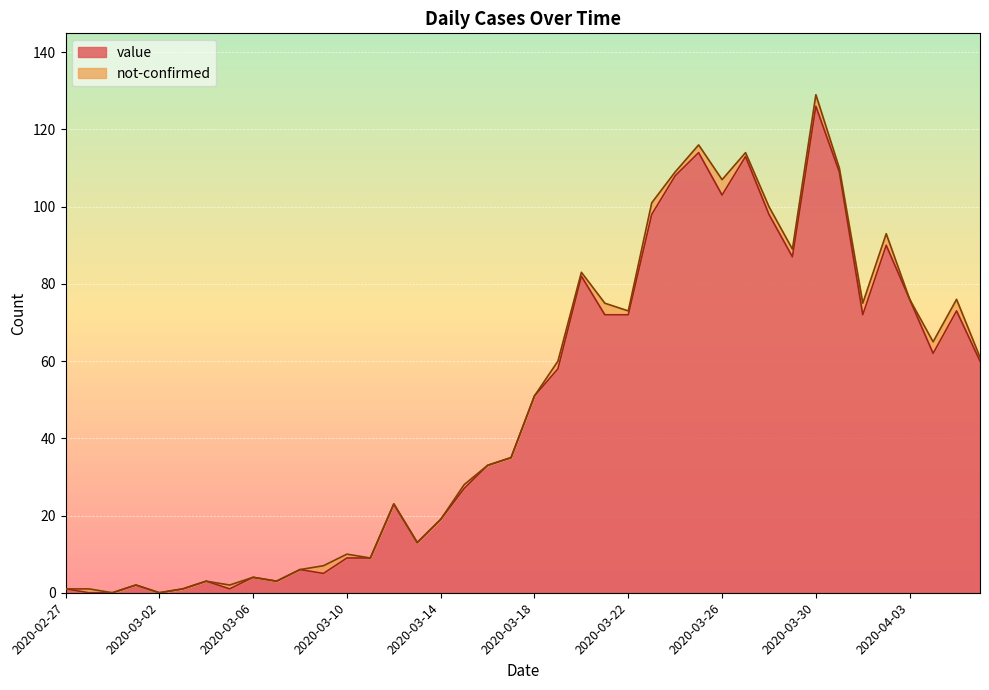

List the labels in order of value, largest first.

2020-03-30, 2020-03-25, 2020-03-27, 2020-03-31, 2020-03-24, 2020-03-26, 2020-03-23, 2020-03-28, 2020-04-02, 2020-03-29, 2020-03-20, 2020-04-03, 2020-04-05, 2020-03-21, 2020-03-22, 2020-04-01, 2020-04-04, 2020-04-06, 2020-03-19, 2020-03-18, 2020-03-17, 2020-03-16, 2020-03-15, 2020-03-12, 2020-03-14, 2020-03-13, 2020-03-10, 2020-03-11, 2020-03-08, 2020-03-09, 2020-03-06, 2020-03-04, 2020-03-07, 2020-03-01, 2020-02-27, 2020-03-03, 2020-03-05, 2020-02-28, 2020-02-29, 2020-03-02